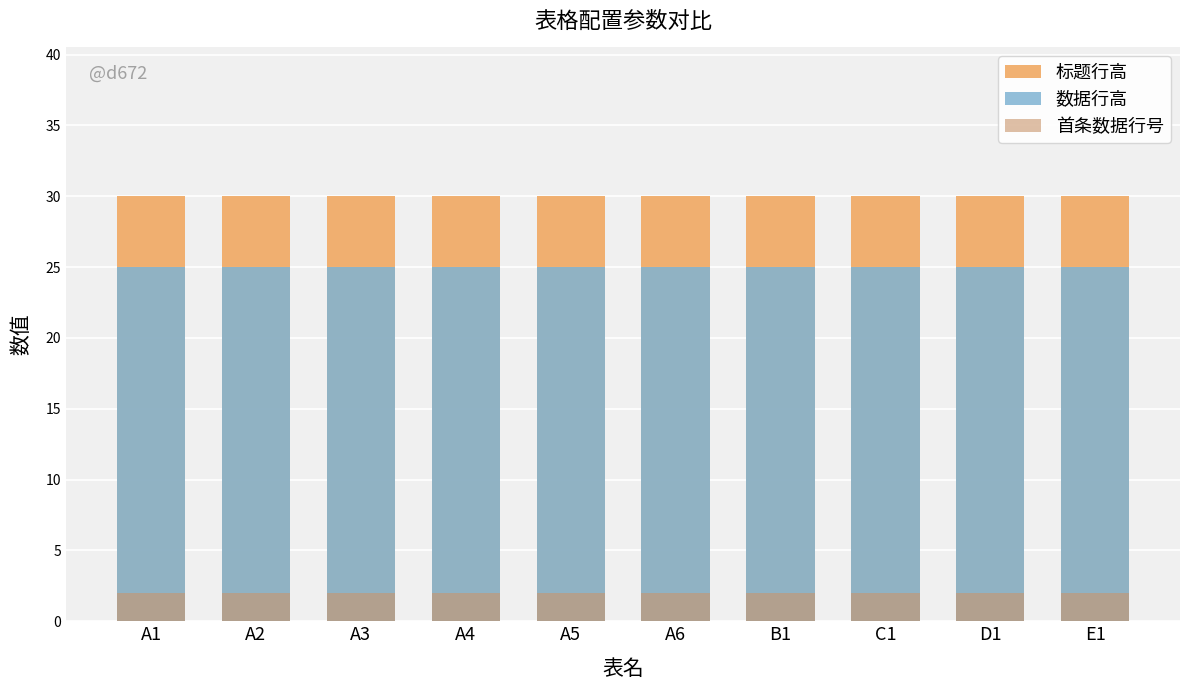

Which category has the highest value across all series?

A1